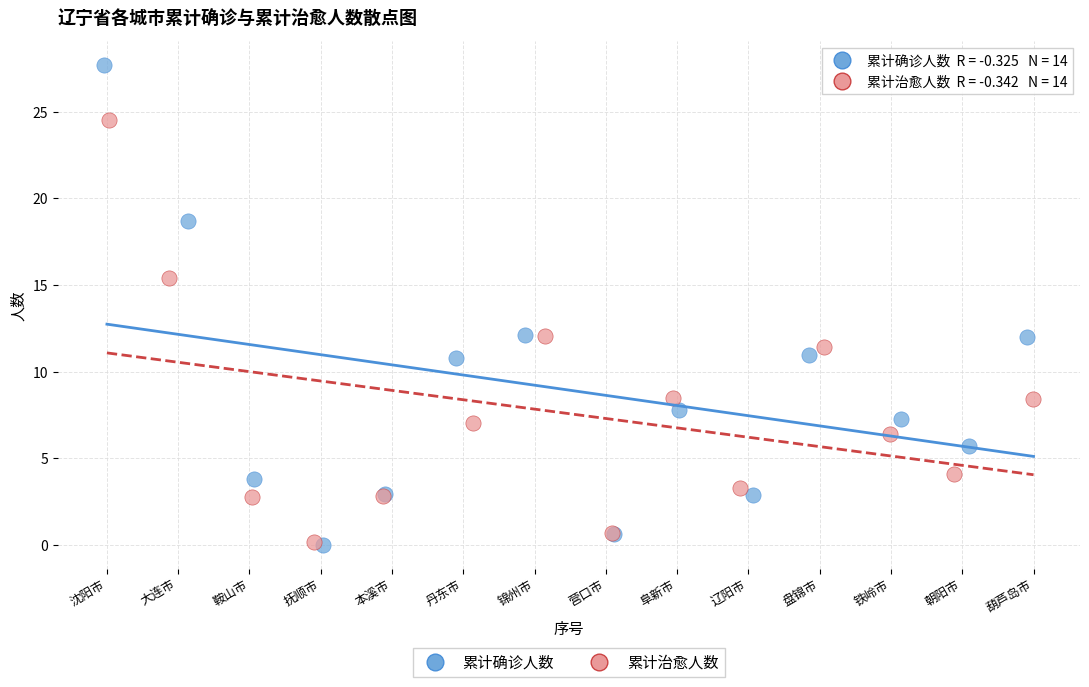

Which series contains the highest Y value?

累计确诊人数